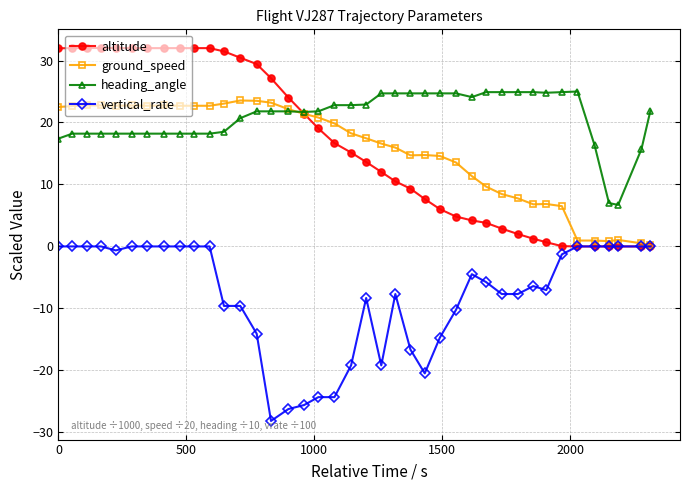

What is the value of the ground_speed point at the 11th from the left?

22.7